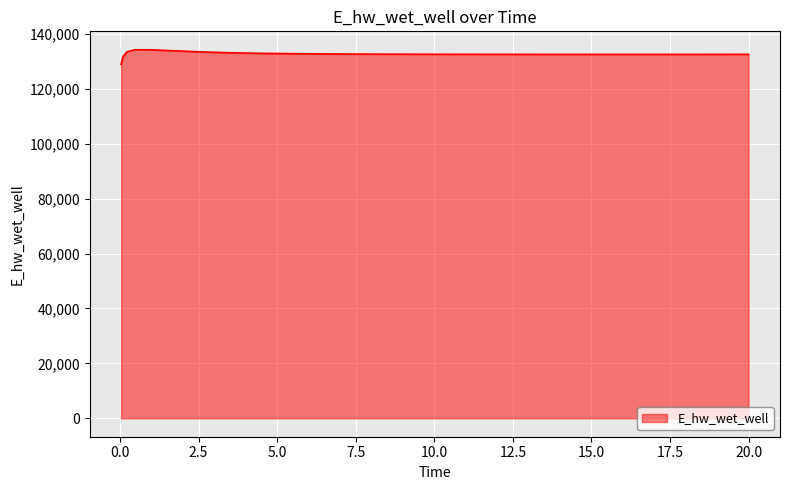

What is the greatest value displayed?

134204.8